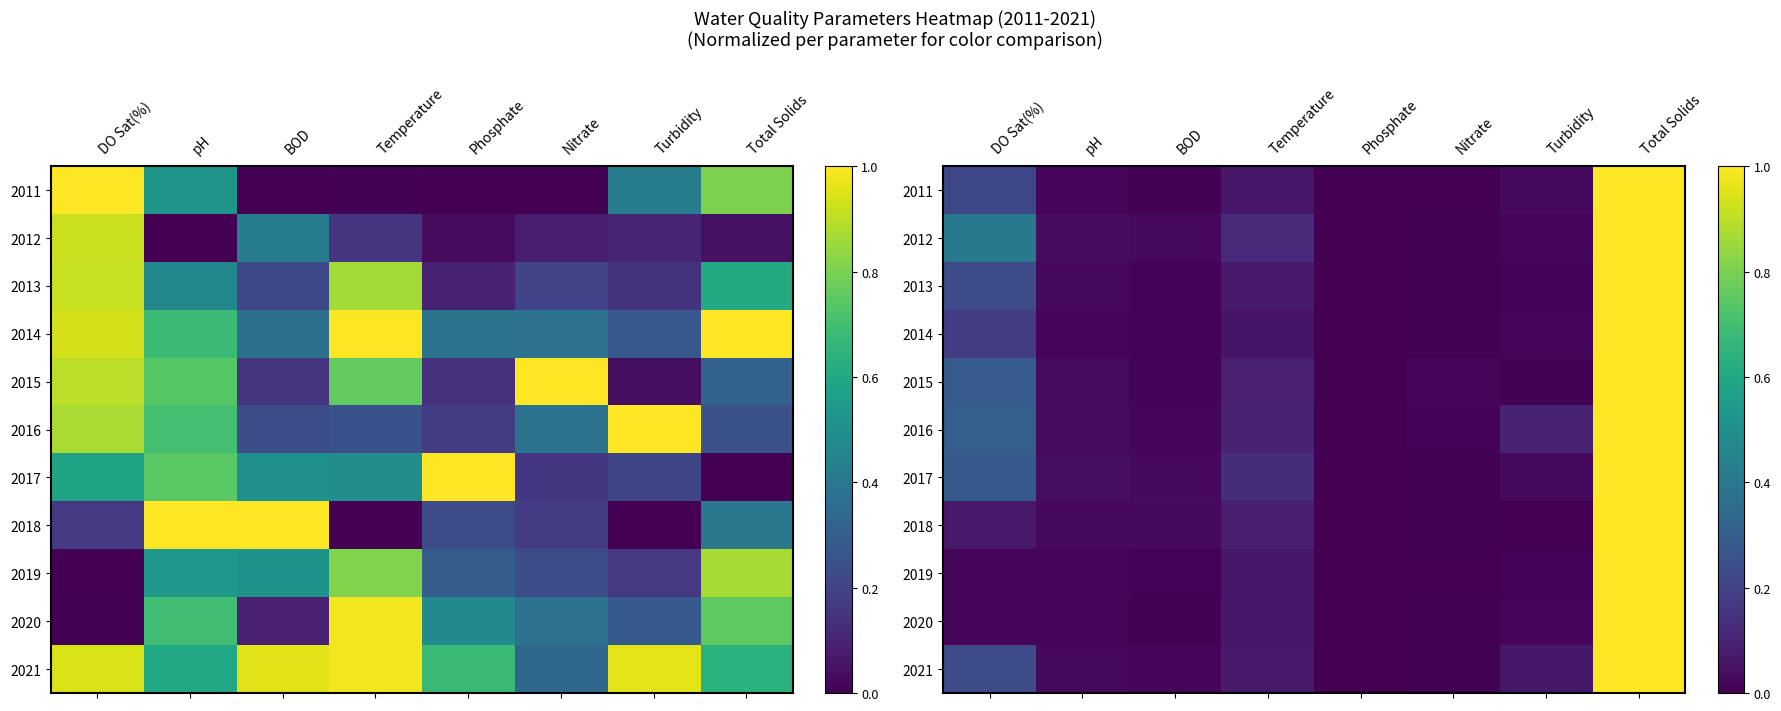

What value does the 2013 series have at Total Solids?

1.0